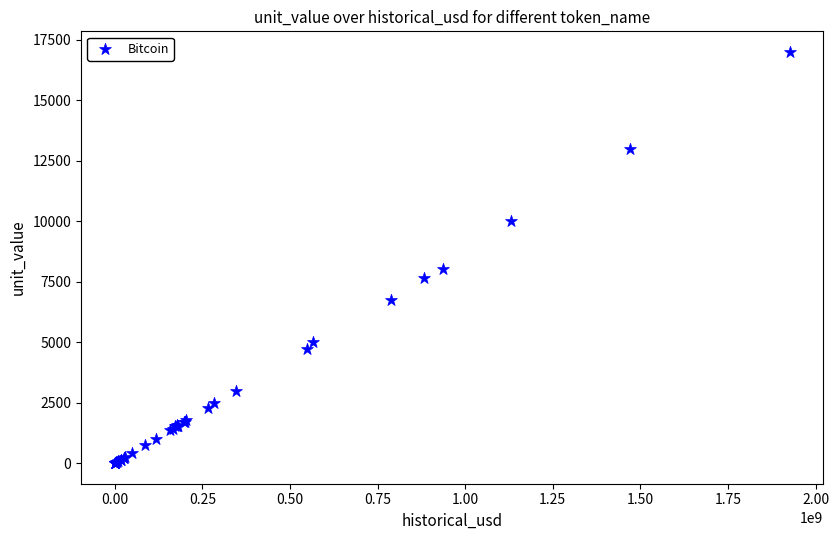

What Y value in the scatter plot is closest to 8500?

8023.2